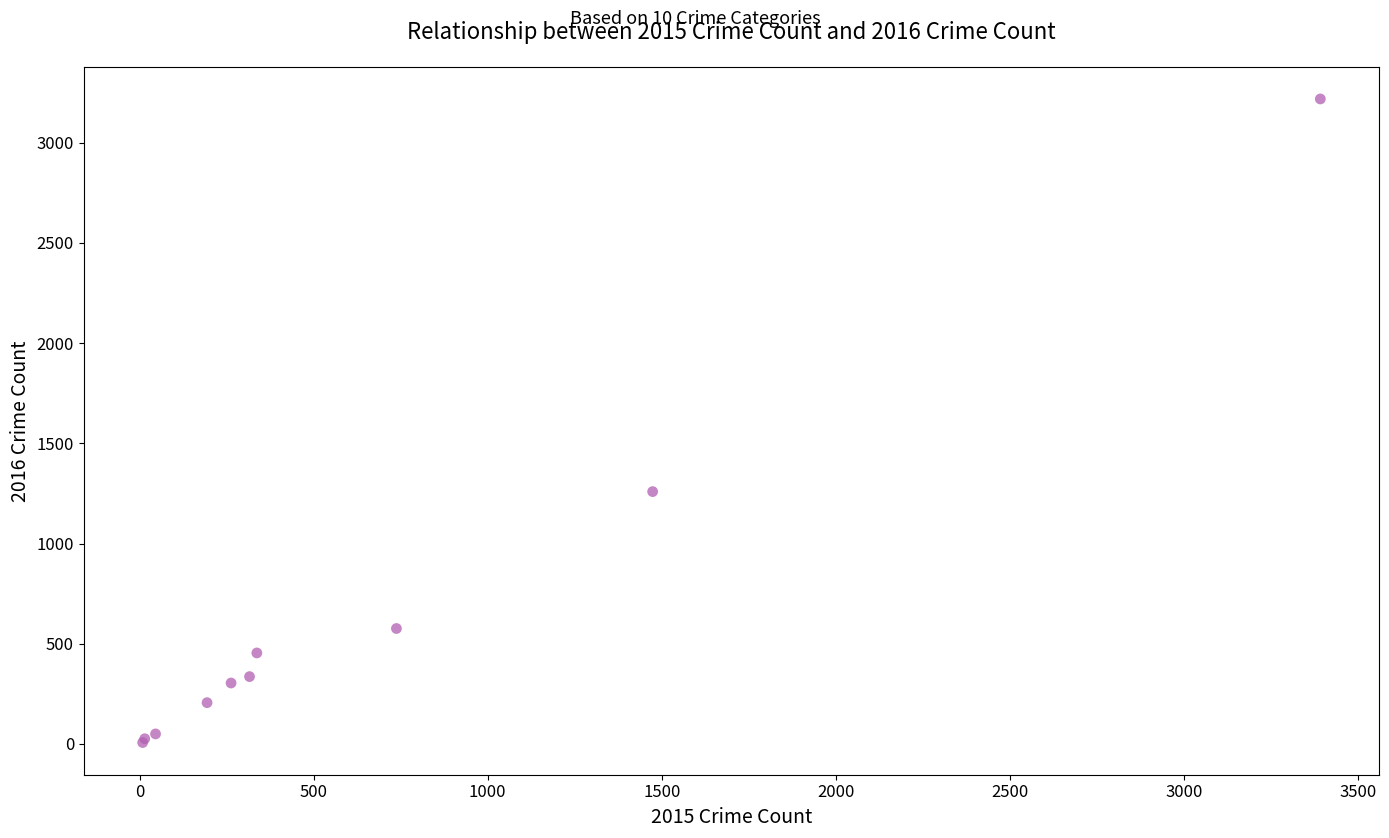

What Y value in the scatter plot is closest to 1612?

1259